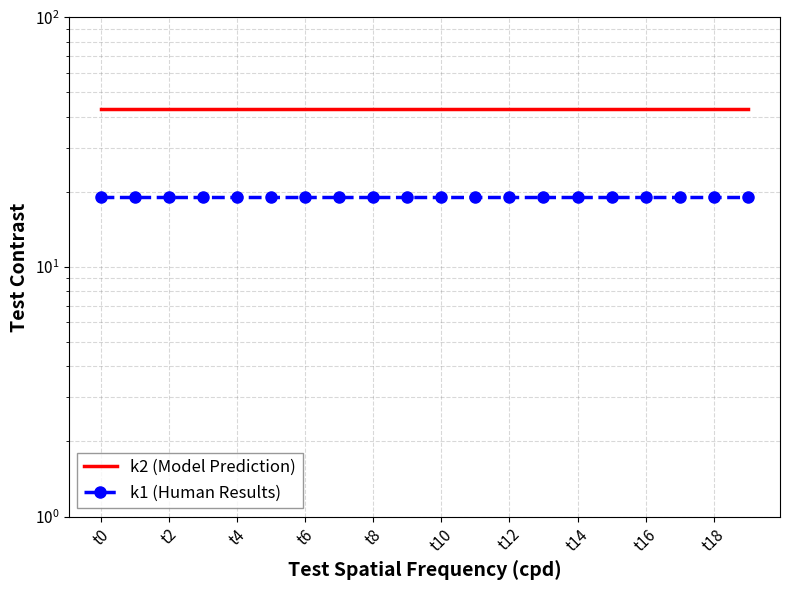

True or false: k1 (Human Results) has more than 0 points higher than both neighbors.

False